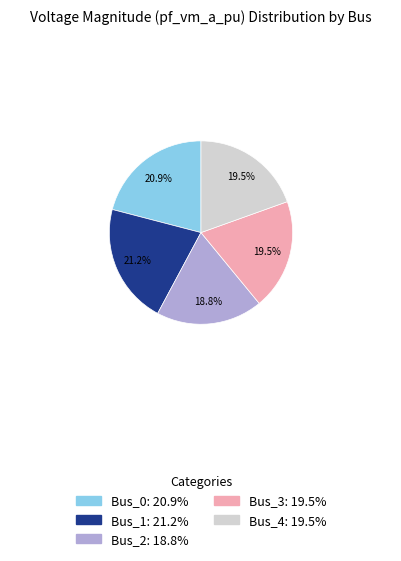

To the nearest percent, what percentage of the pie is Bus_1?

21%